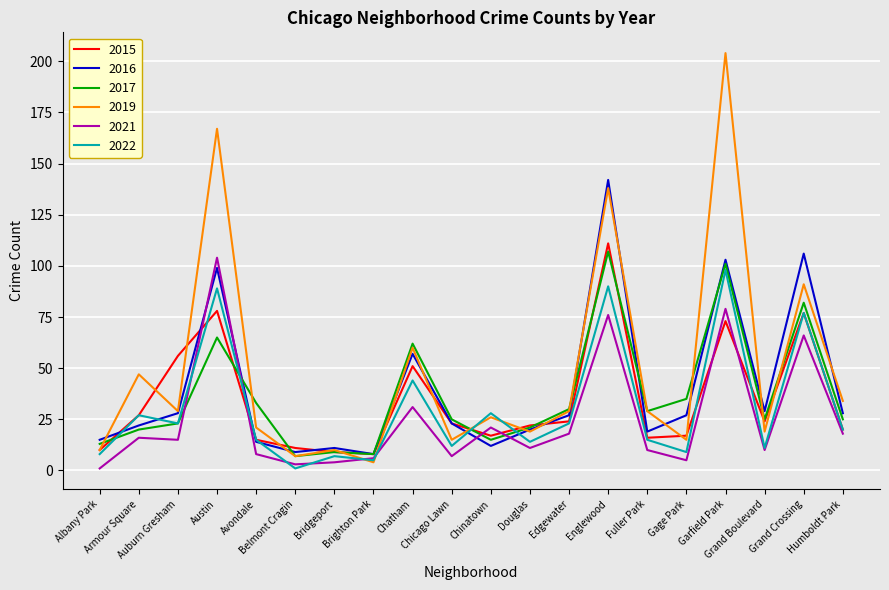

Reading left to right, list all the values displayed in this chart.

2015: 10	27	56	78	15	11	9	8	51	23	17	22	24	111	16	17	73	24	77	20
2016: 15	22	28	99	14	9	11	8	57	23	12	20	27	142	19	27	103	29	106	28
2017: 13	20	23	65	33	7	9	8	62	25	15	21	30	107	29	35	101	25	82	25
2019: 10	47	29	167	21	7	10	4	60	15	26	19	29	138	29	15	204	19	91	34
2021: 1	16	15	104	8	3	4	6	31	7	21	11	18	76	10	5	79	10	66	18
2022: 8	27	23	89	15	1	7	5	44	12	28	14	23	90	15	9	98	11	77	20